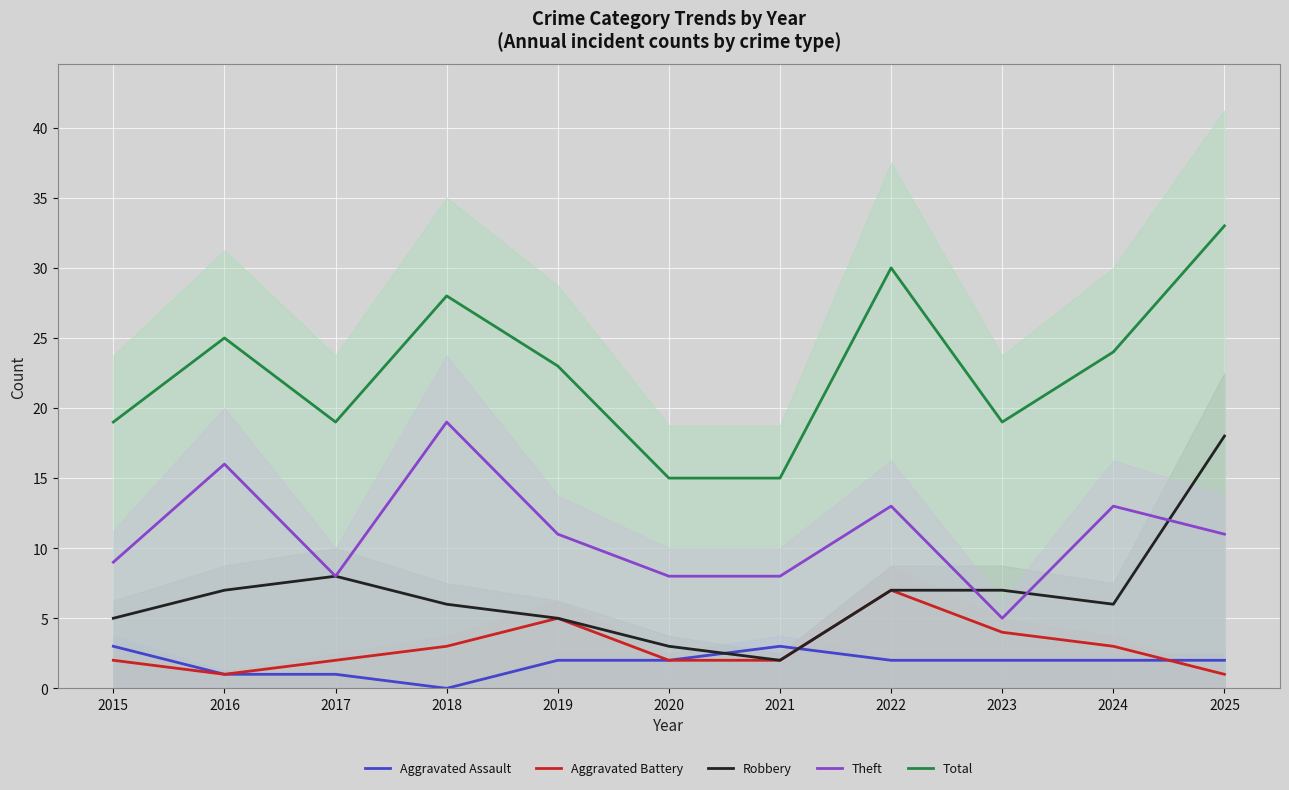

Where does the Total series first go above 23?

2016